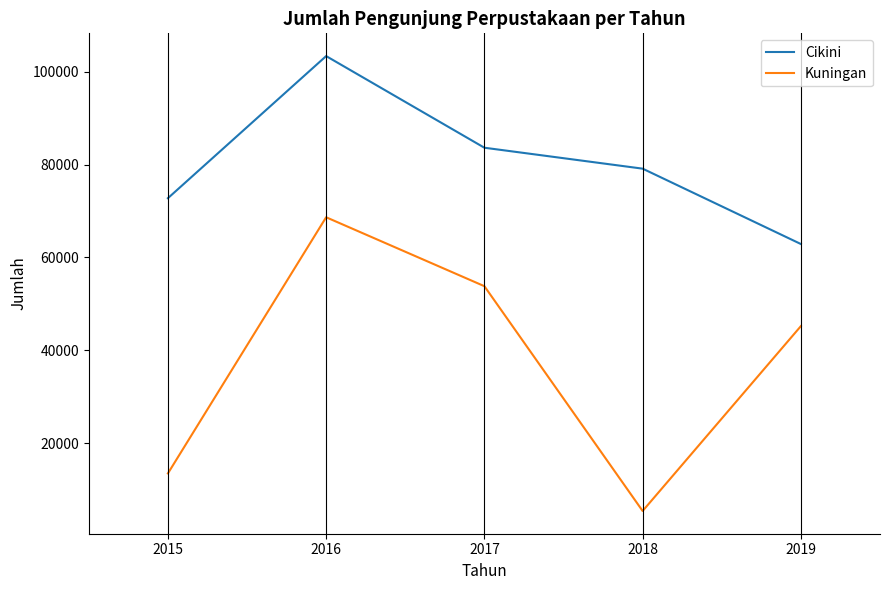

Does the chart have visible grid lines?

No